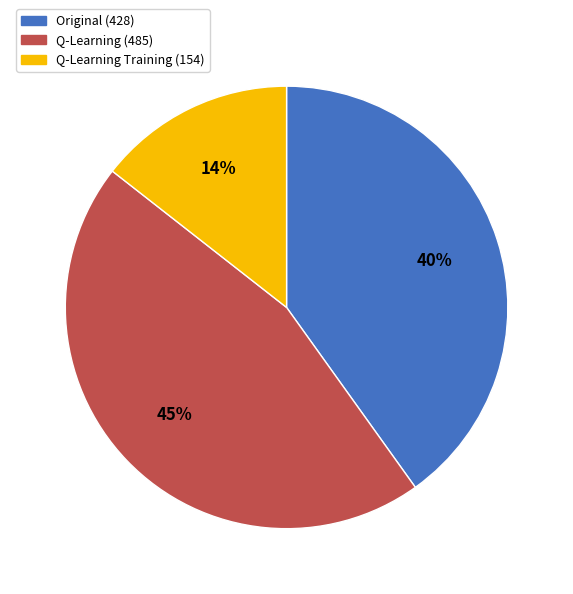

How many slices are in this pie chart?

3